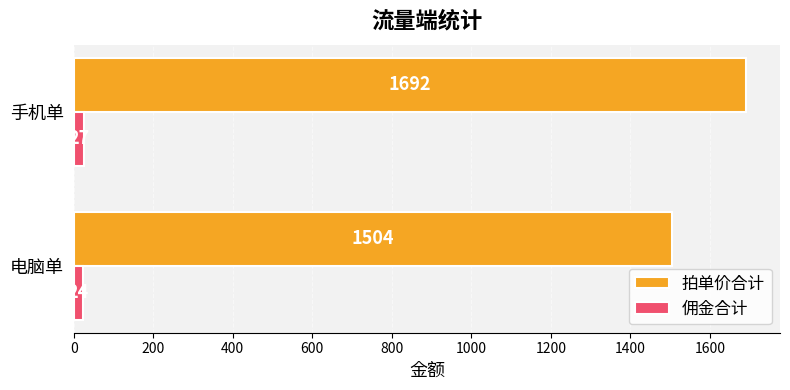

At which category is the sum across all series the highest?

手机单